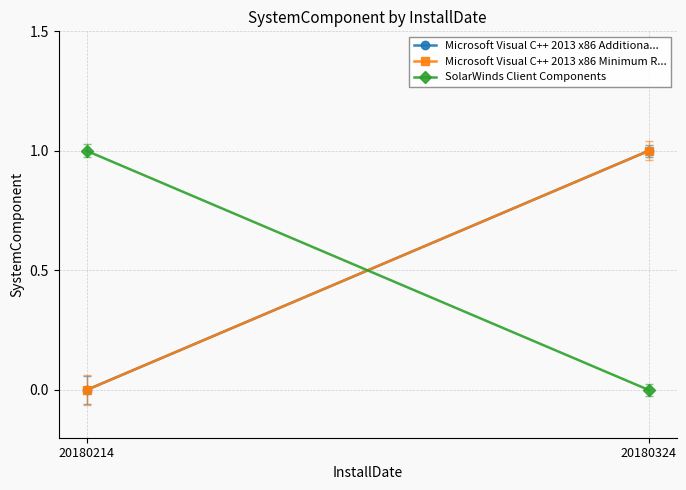

Is the value of Microsoft Visual C++ 2013 x86 Additiona... at 20180324 greater than the value of Microsoft Visual C++ 2013 x86 Minimum R... at 20180324?

No